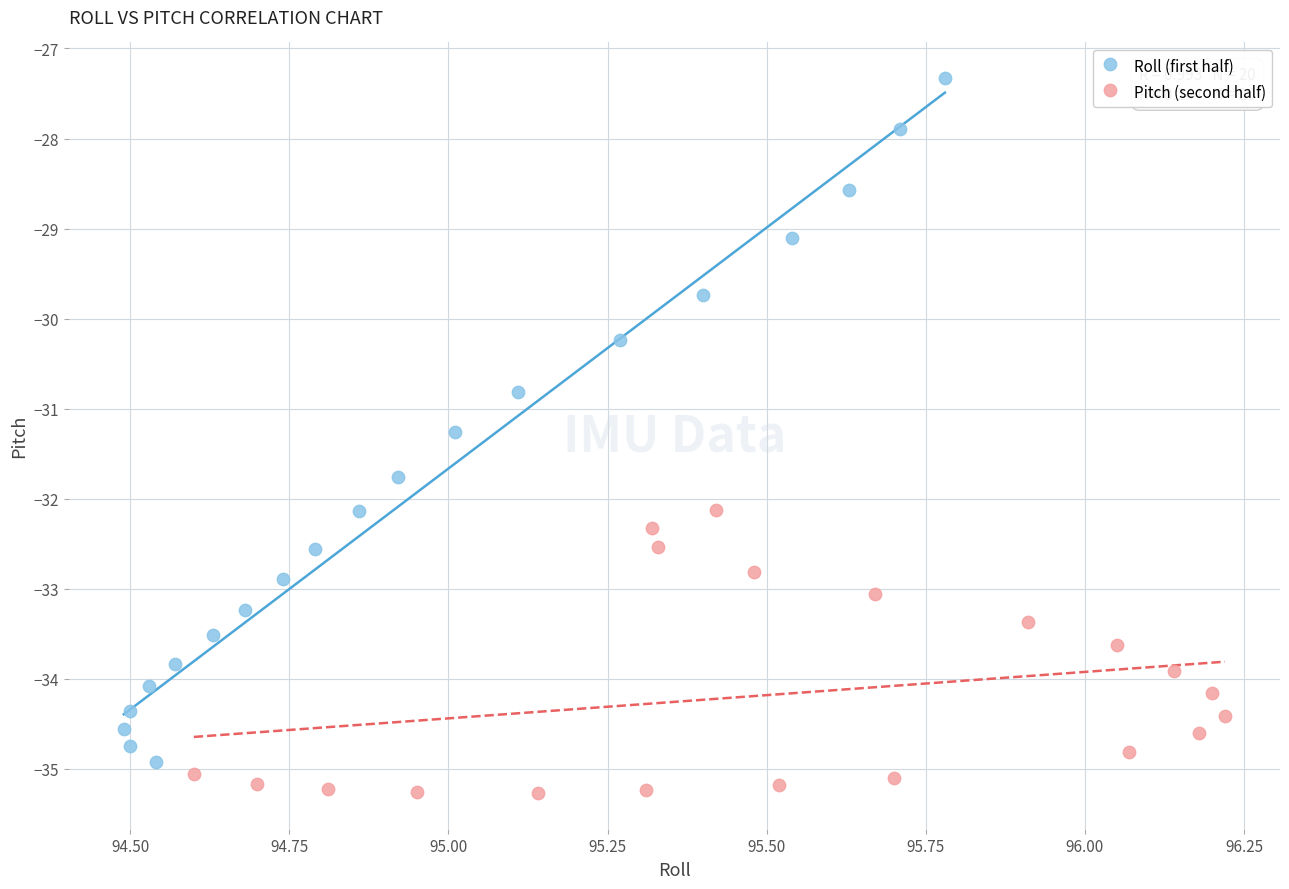

Which series reaches the maximum Y coordinate?

Roll (first half)